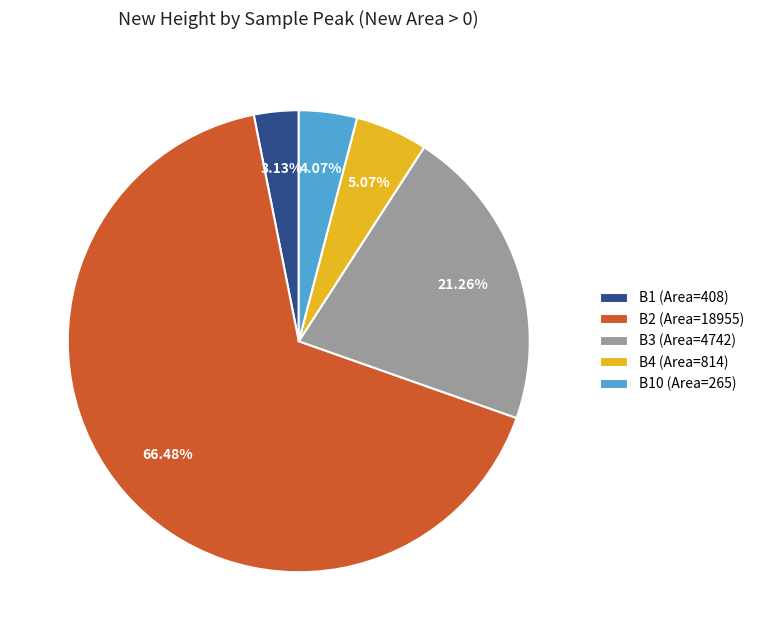

Combined, do B2 (Area=18955) and B10 (Area=265) account for over 50%?

Yes